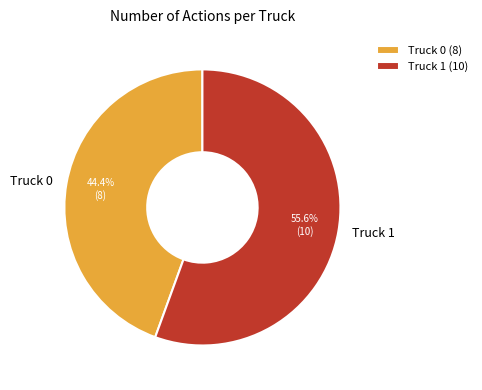

To the nearest percent, what is the average slice percentage?

50%